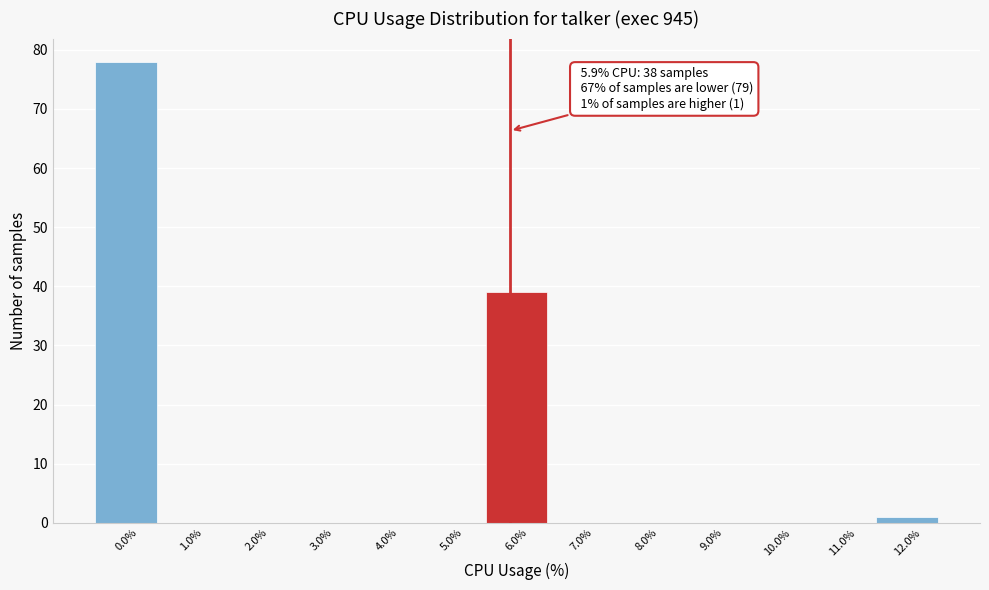

Over which range of the x-axis is the bar tallest?

-0.5 to 0.5